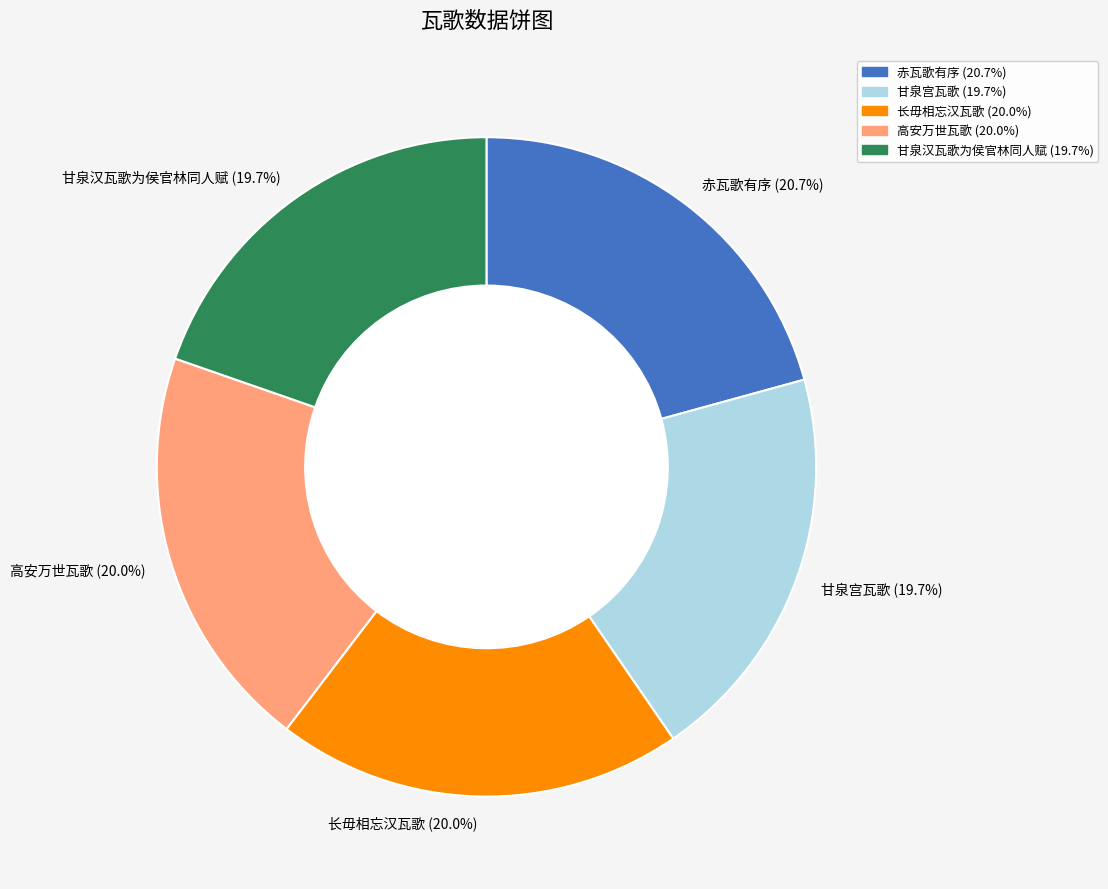

To the nearest percent, what is the difference between the largest and smallest slice percentages?

1%